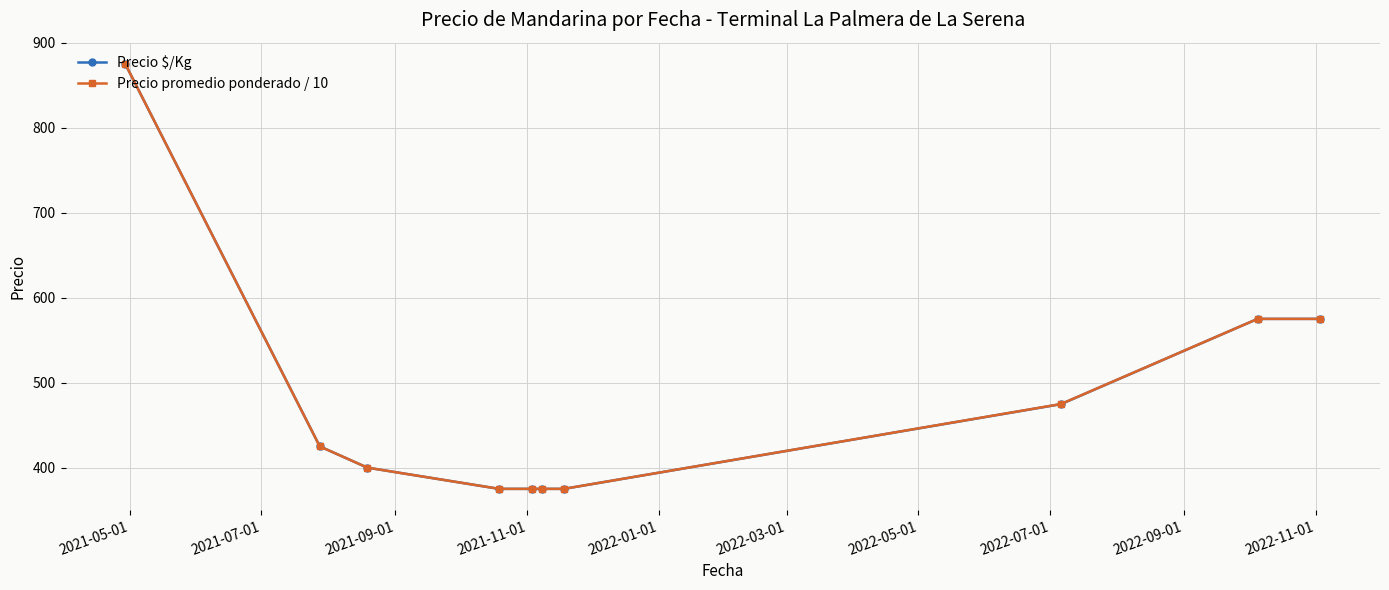

What is the difference between the second highest and second lowest values in the Precio promedio ponderado / 10 series?

200.0